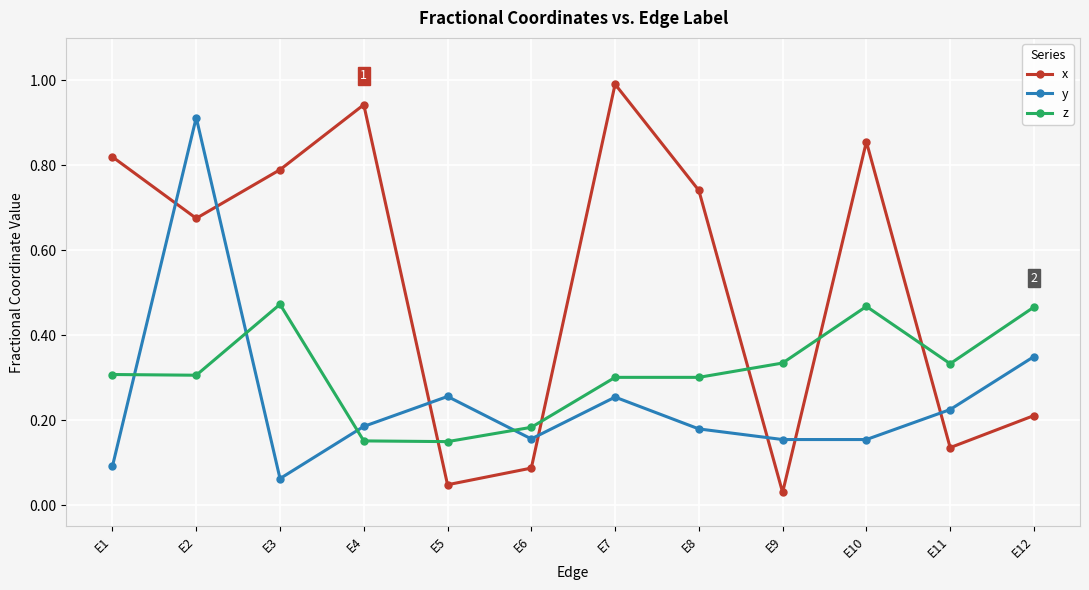

What is the value of the x point at the 7th from the left?

1.0